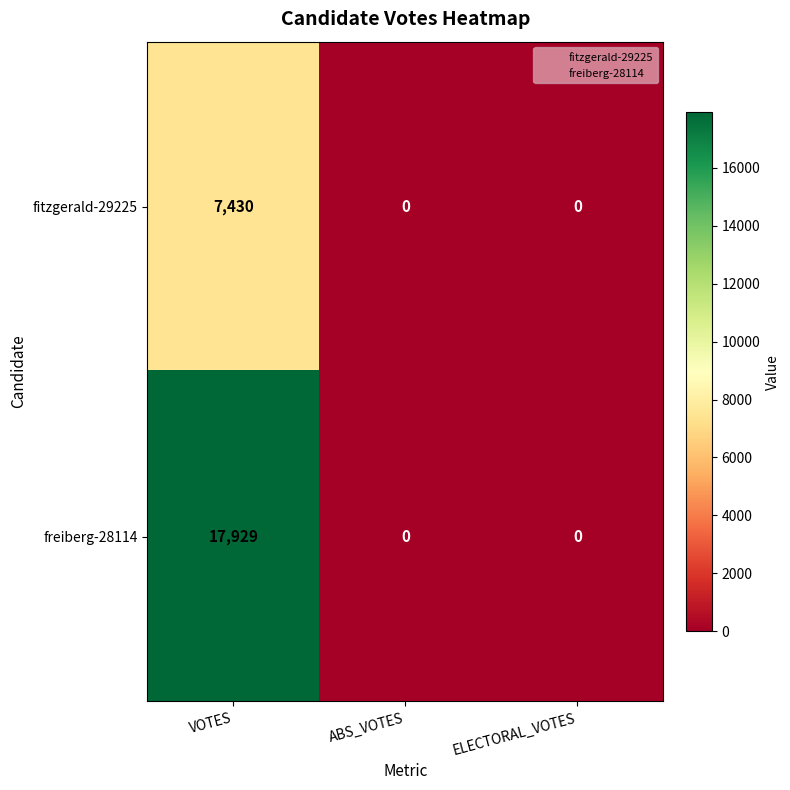

Reading left to right, transcribe all the data shown in this chart.

fitzgerald-29225: VOTES=7430	ABS_VOTES=0	ELECTORAL_VOTES=0
freiberg-28114: VOTES=17929	ABS_VOTES=0	ELECTORAL_VOTES=0